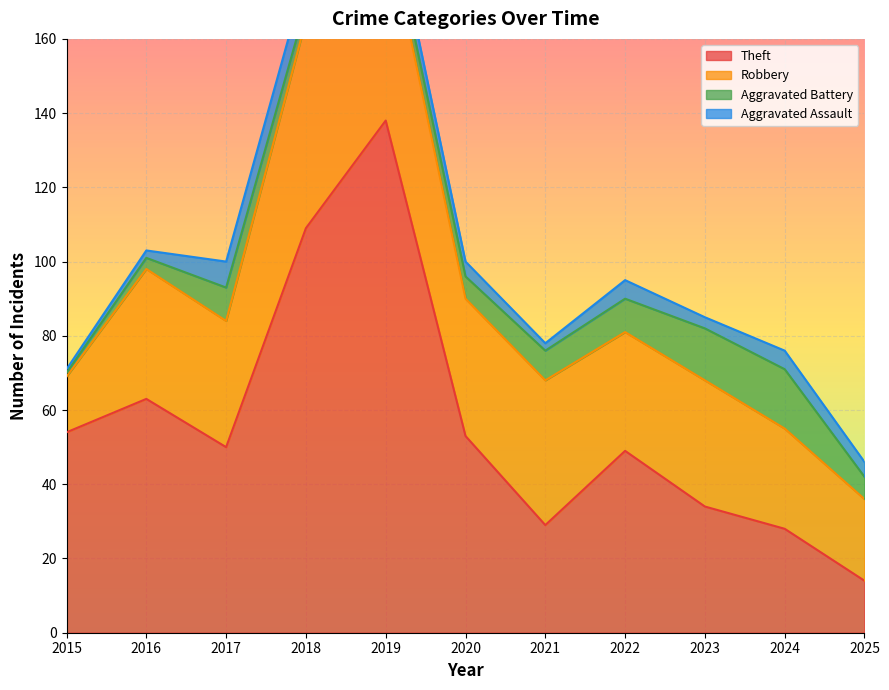

What is the average value of the Aggravated Battery series?

7